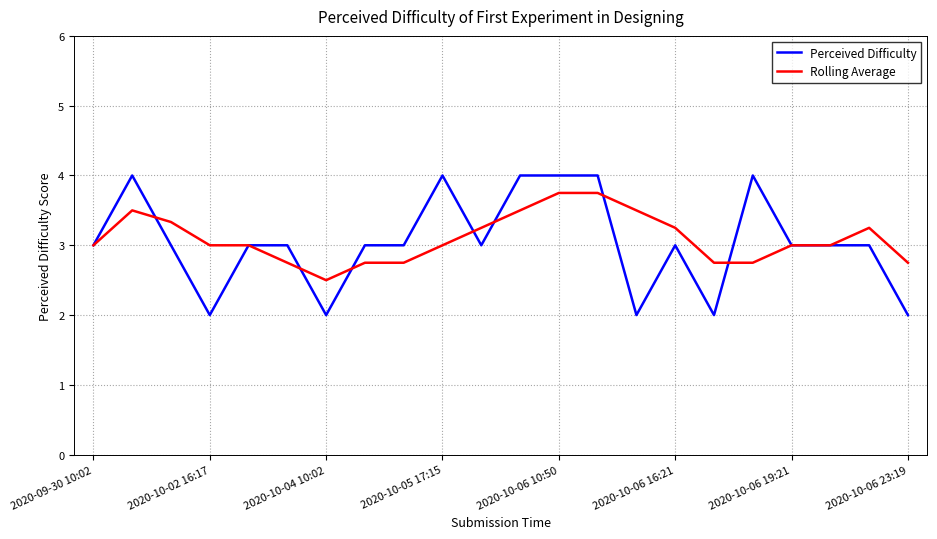

Which series has the widest spread of values?

Perceived Difficulty